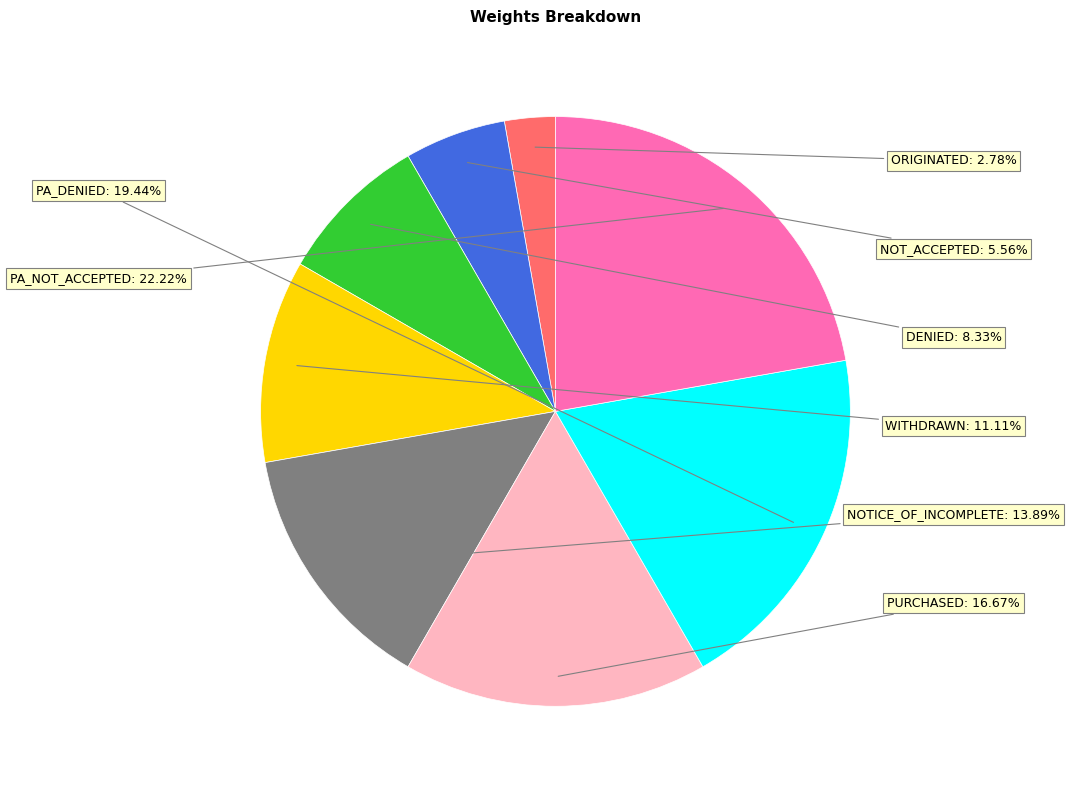

Does any single category account for the majority?

No